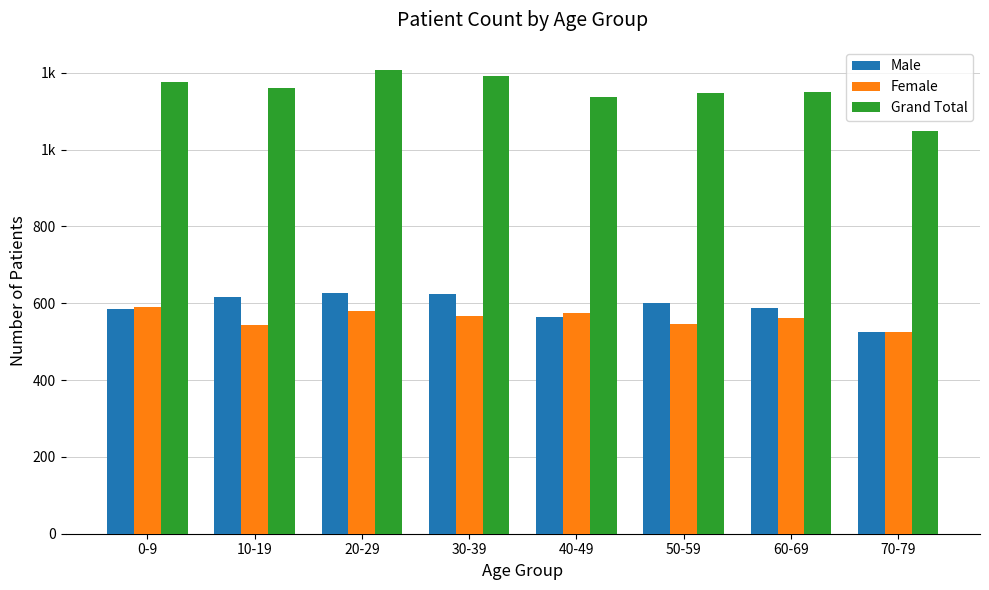

What is the label of the 8th bar from the left?

70-79